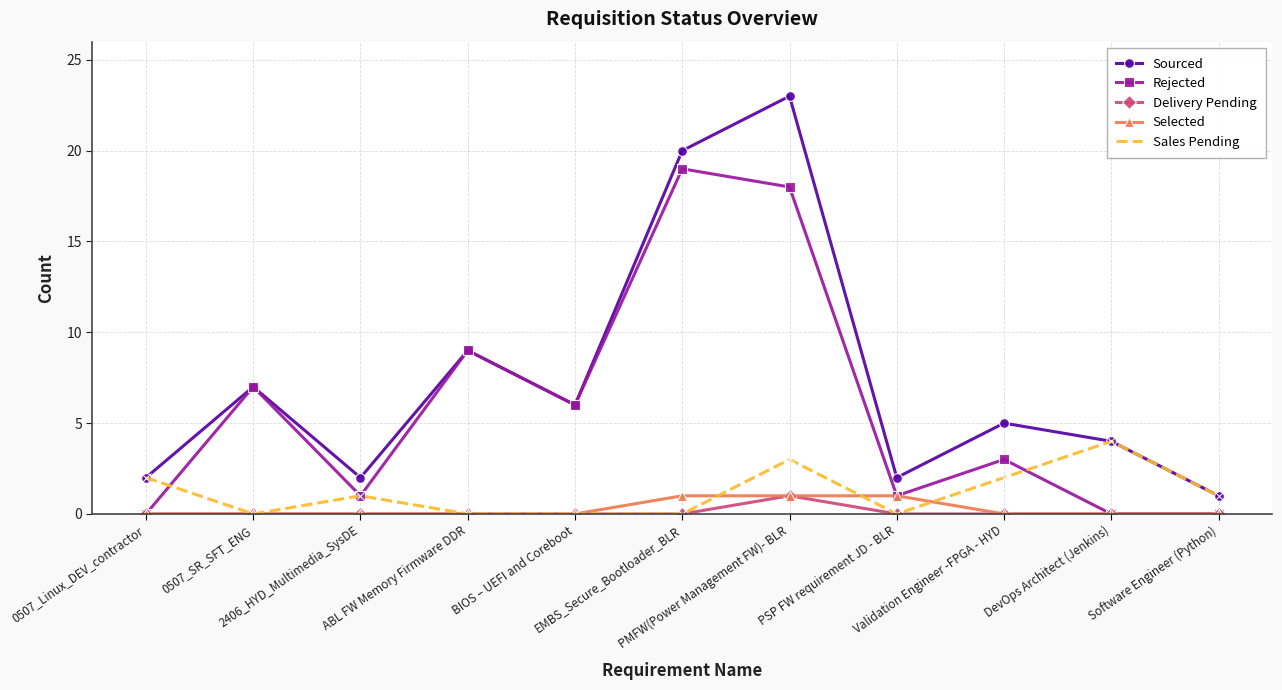

The value of Sales Pending at Validation Engineer -FPGA - HYD is 4. True or false?

False